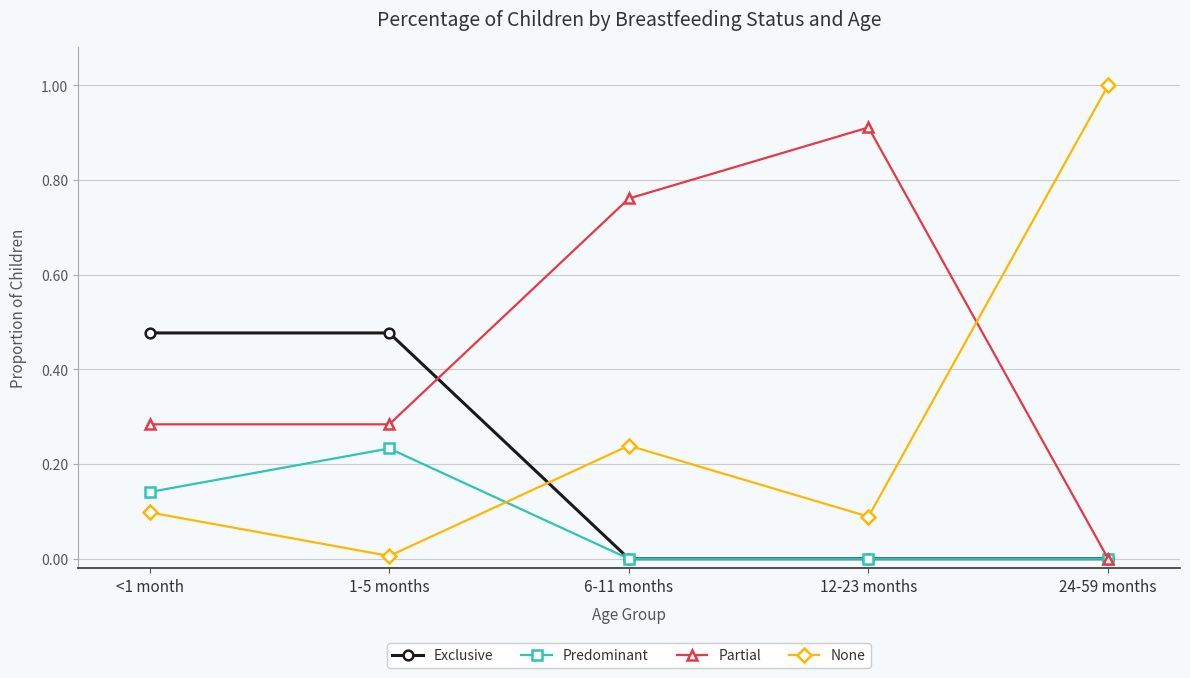

What is the total value across all series at 24-59 months?

1.0